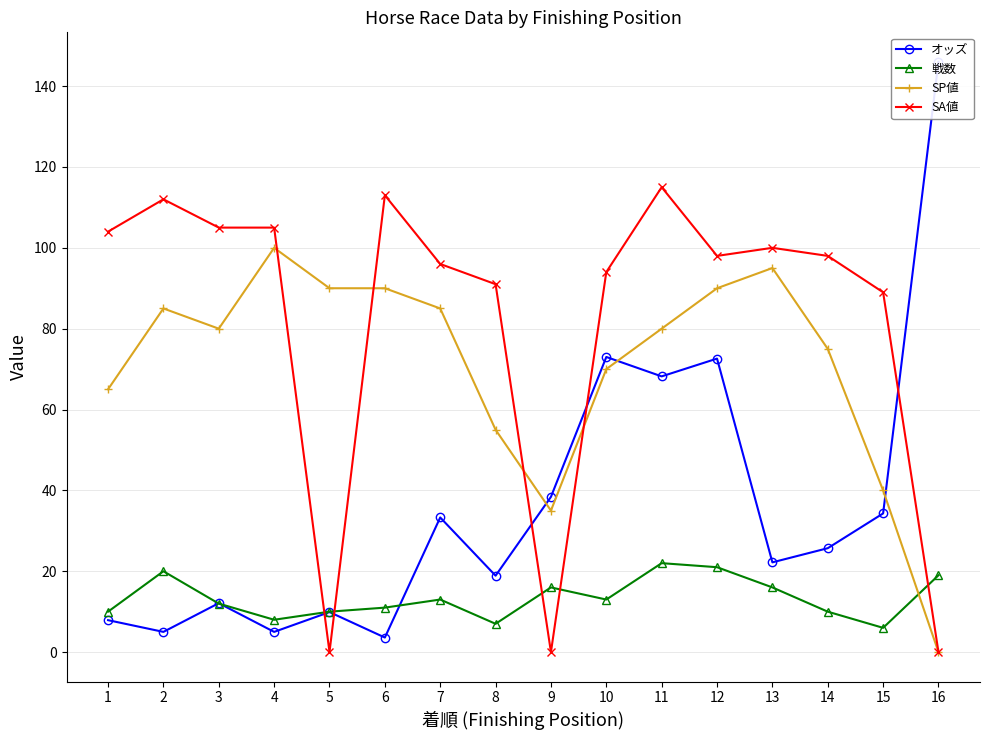

What is the difference between the 戦数 values at 9 and 1?

6.0